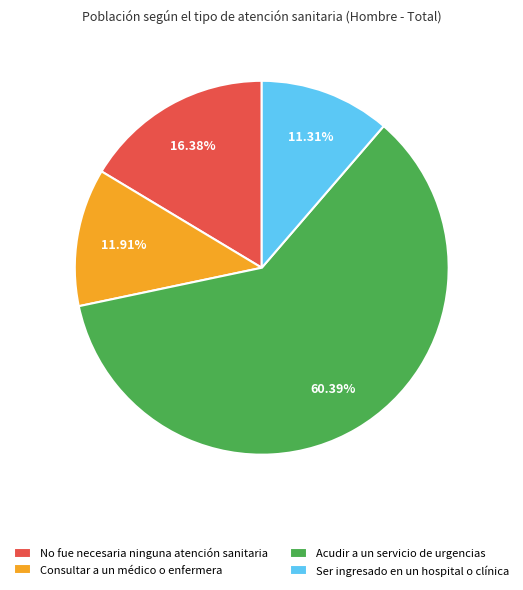

What is the smallest slice in the pie chart?

Ser ingresado en un hospital o clínica